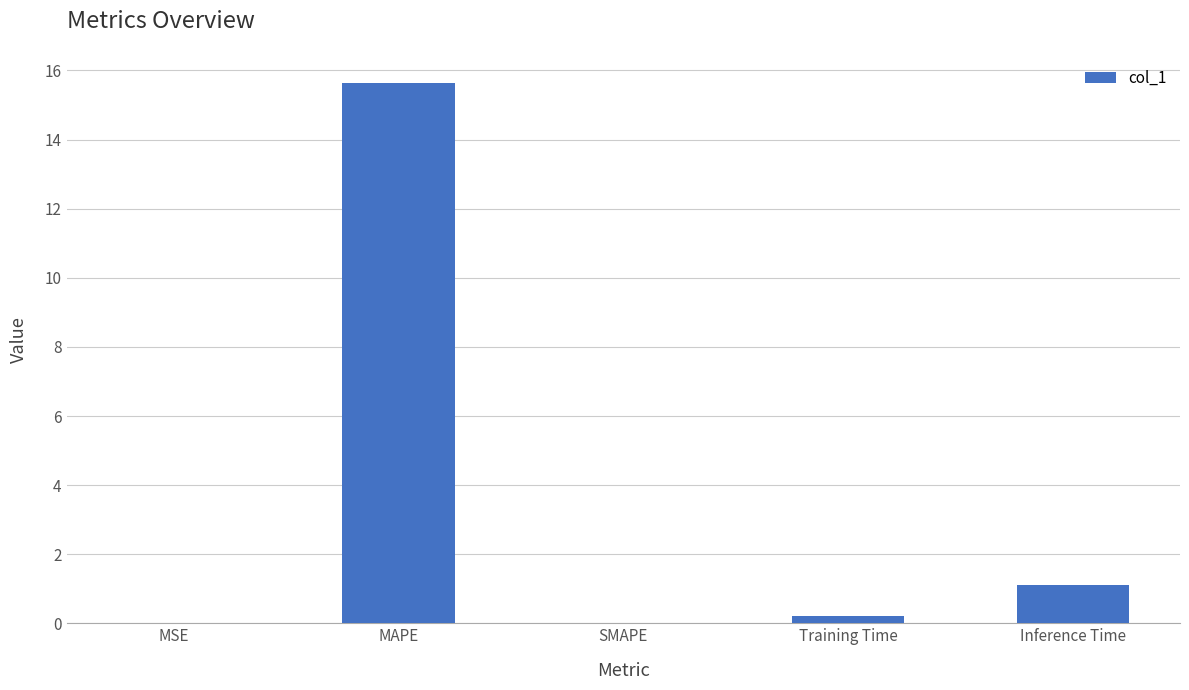

What is the difference between the values at Inference Time and MAPE?

14.5